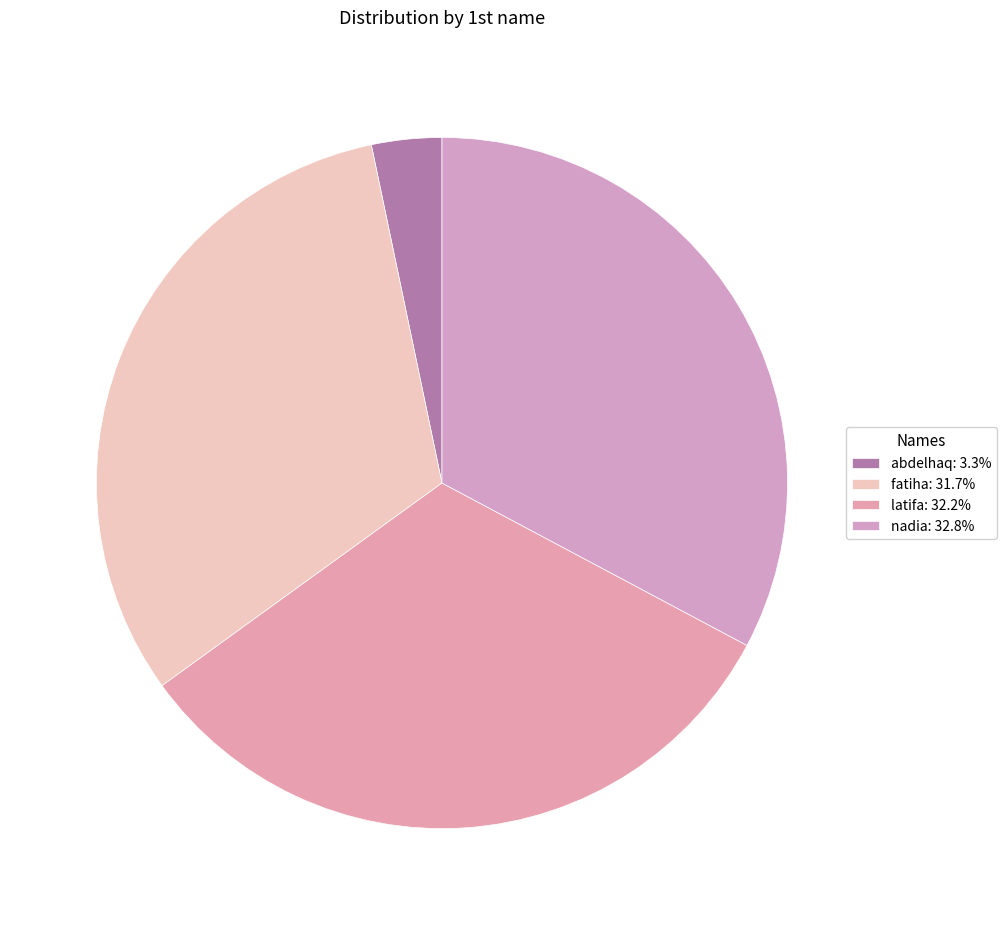

Which category has the smallest portion of the pie?

abdelhaq